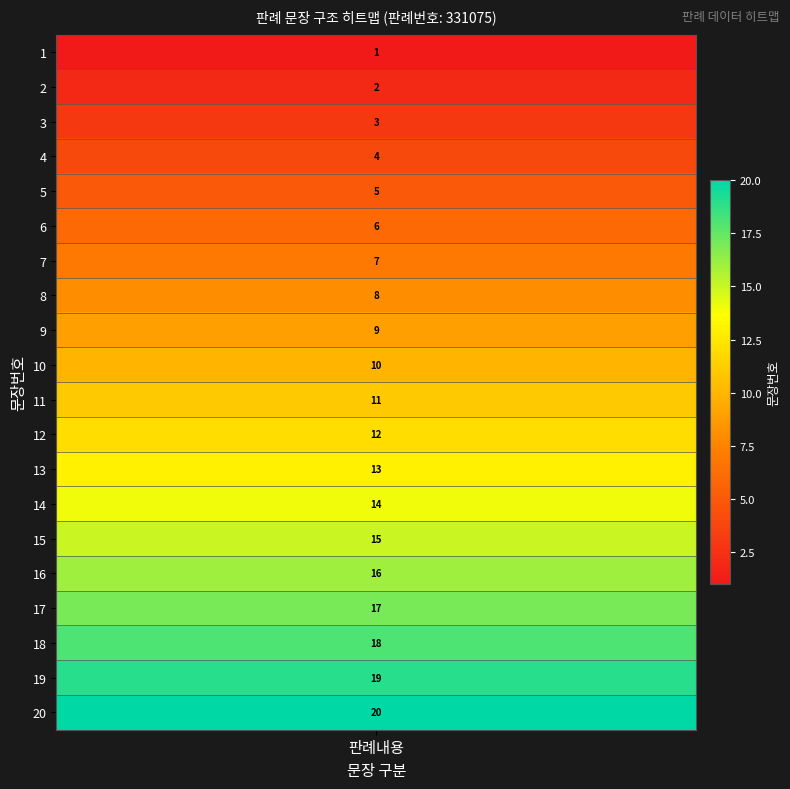

Is it true that the value at 16 is 7?

False